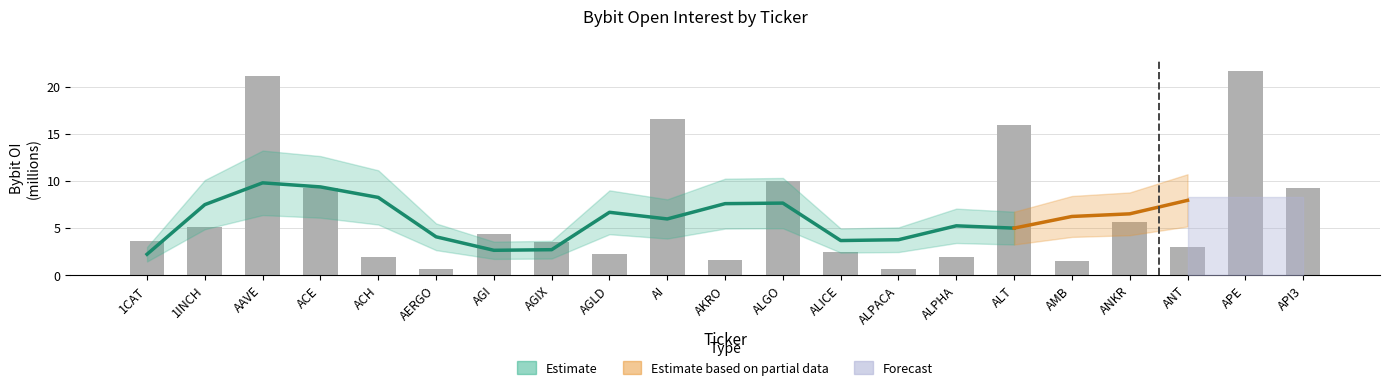

What is the minimum value shown in the chart?

0.6